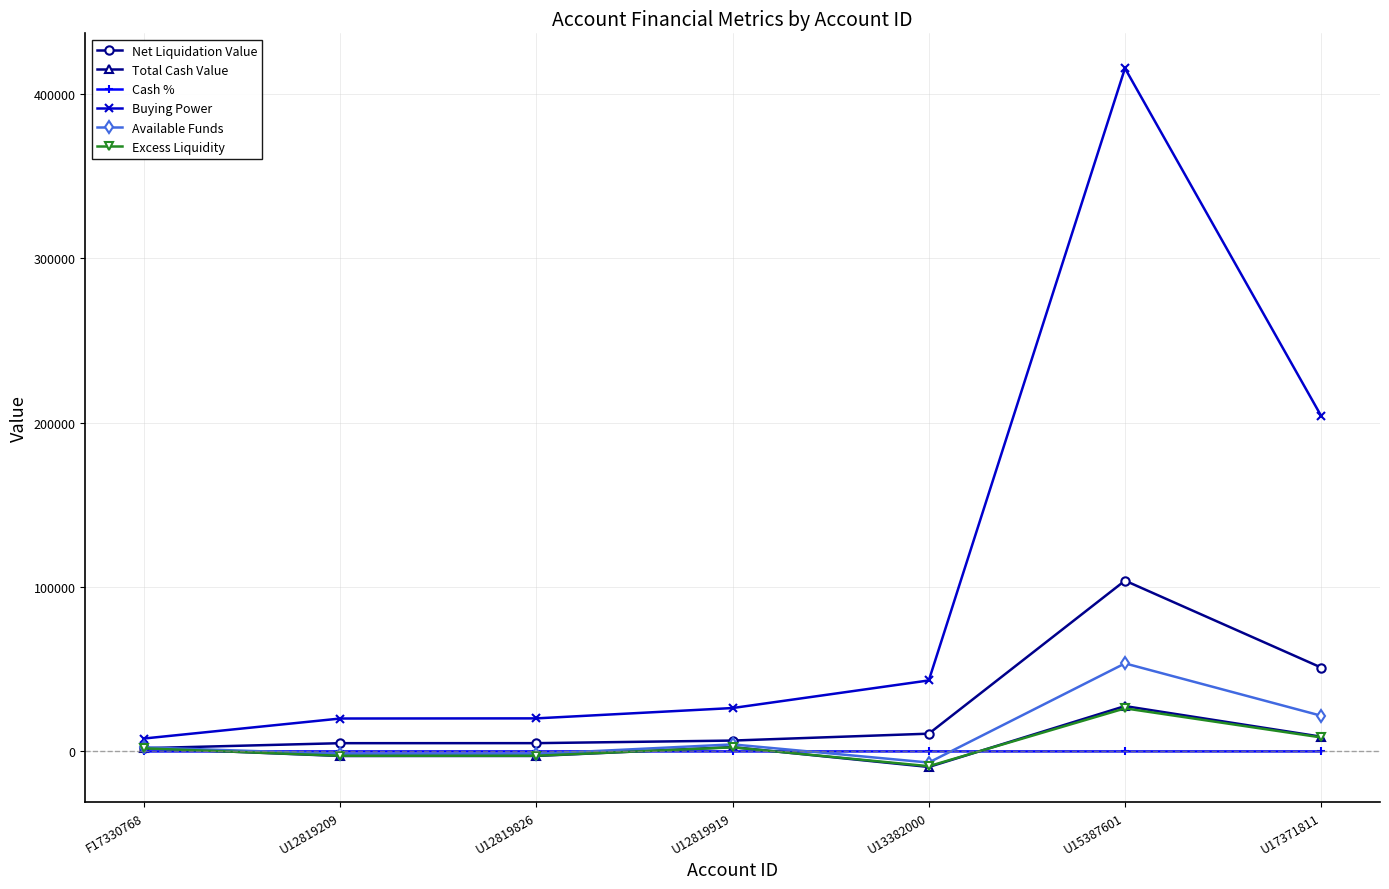

True or false: Buying Power and Net Liquidation Value intersect in this chart.

False